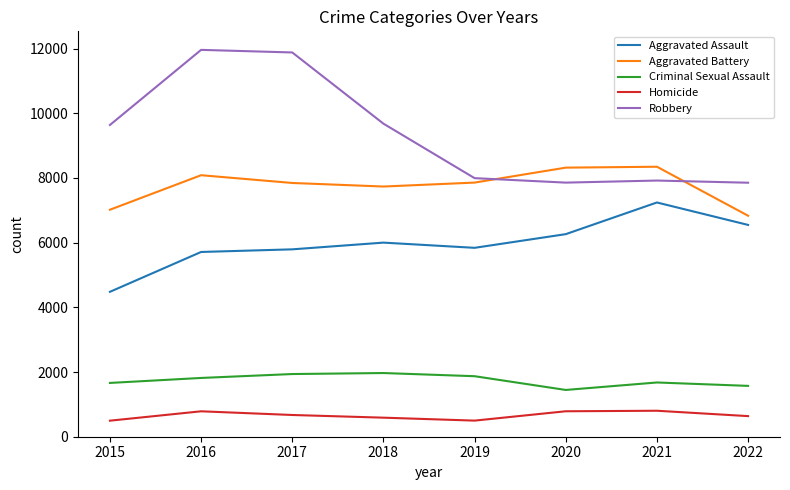

Does the chart have visible grid lines?

No